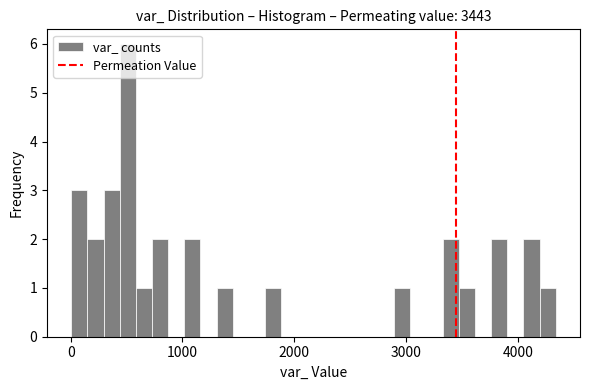

Read against the x-axis, roughly where is the centre of the tallest bar?

500